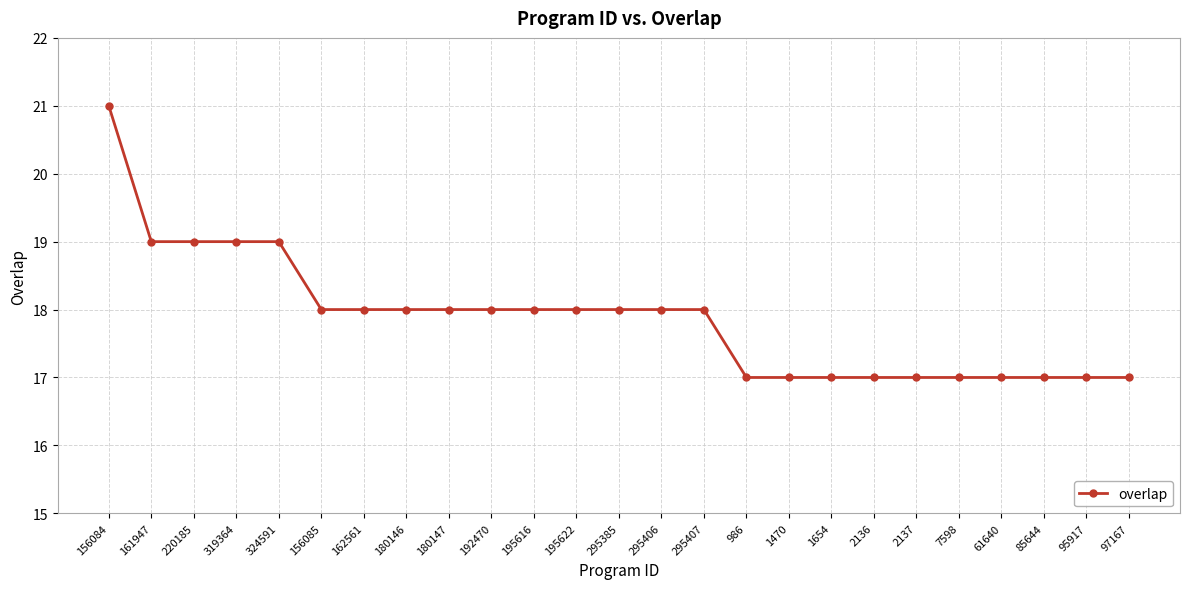

What is the sum of the values at 2137 and 295406?

35